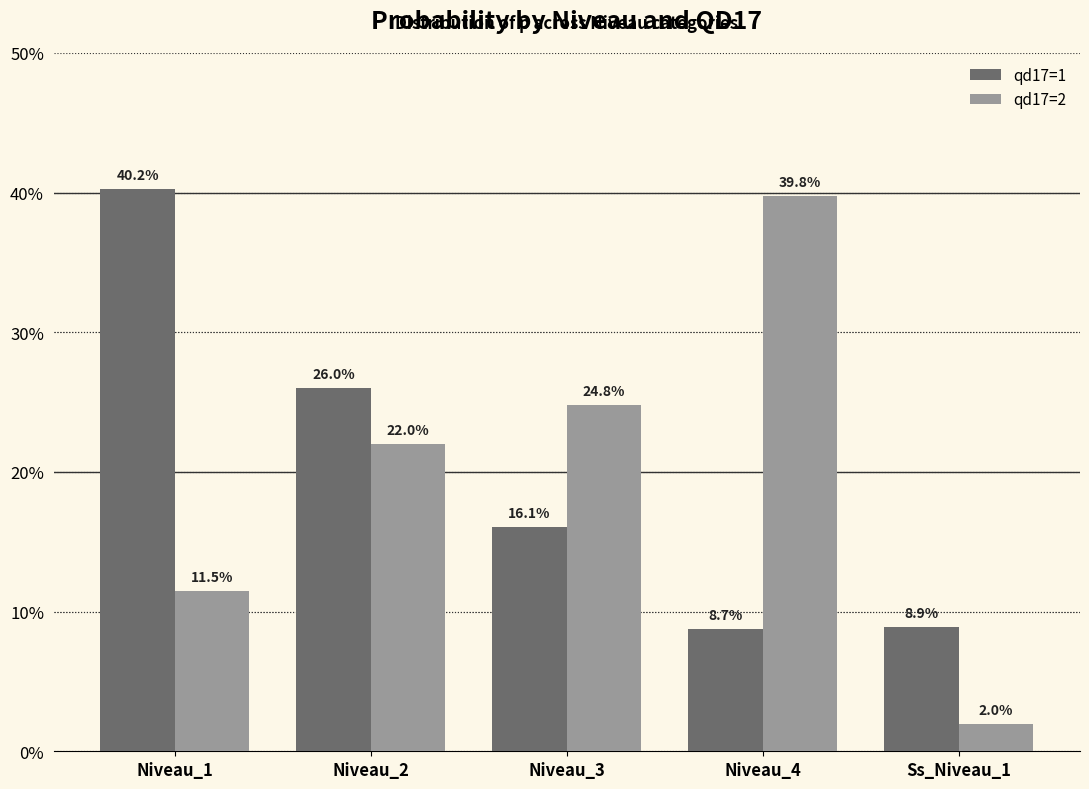

Reading right to left, what are all the values shown in this chart?

qd17=1: 0.1	0.1	0.2	0.3	0.4
qd17=2: 0.0	0.4	0.2	0.2	0.1